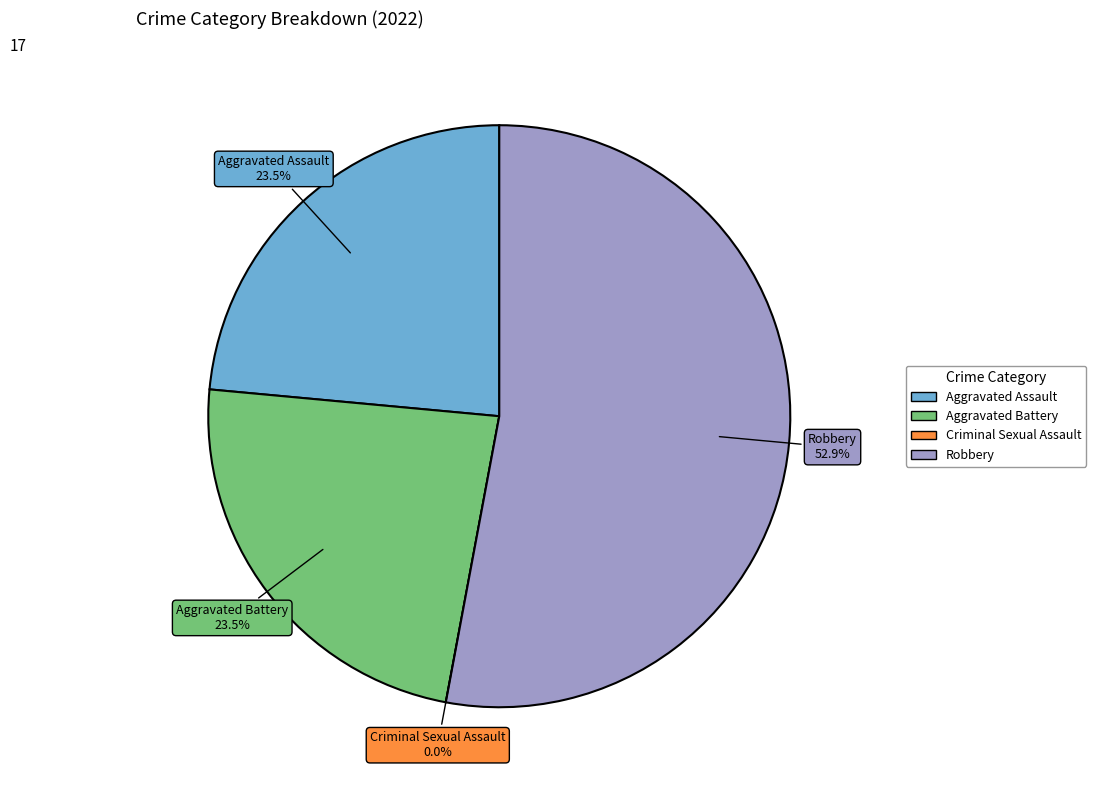

Is Aggravated Assault the majority of the pie?

No